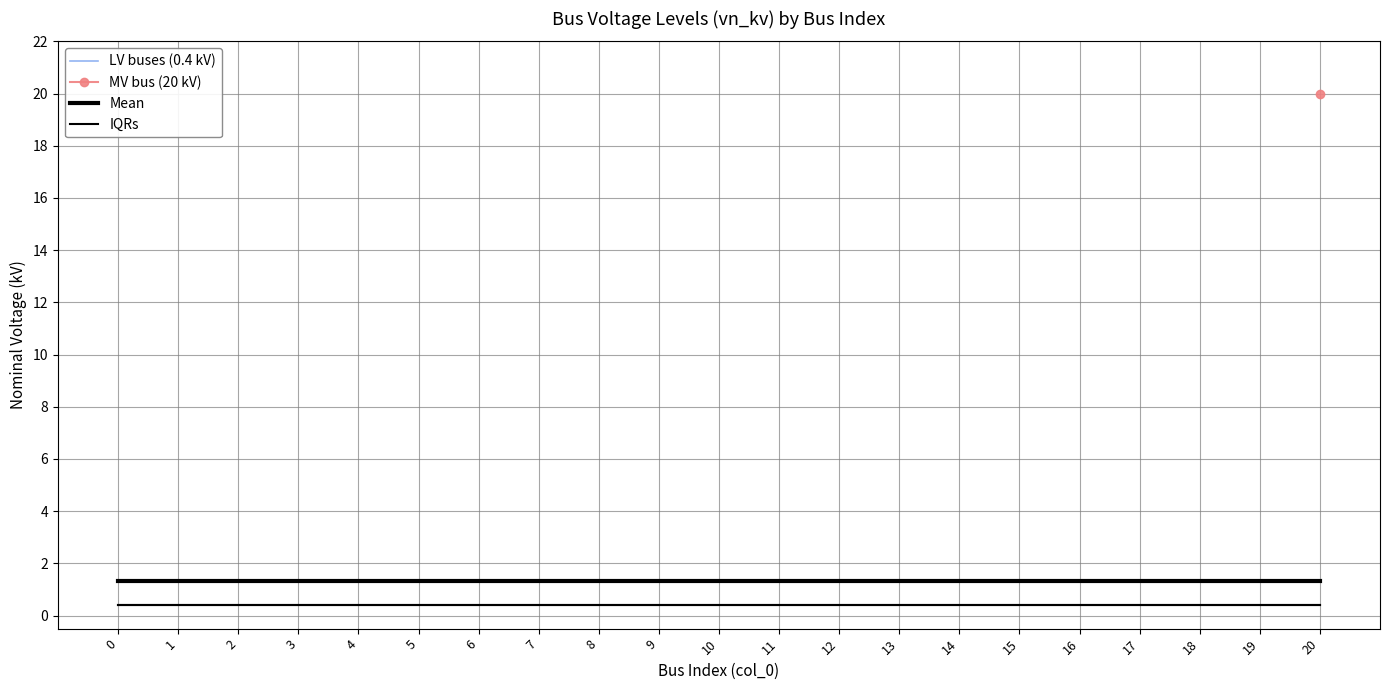

Reading left to right, transcribe all the data shown in this chart.

0.4	0.4	0.4	0.4	0.4	0.4	0.4	0.4	0.4	0.4	0.4	0.4	0.4	0.4	0.4	0.4	0.4	0.4	0.4	0.4	20.0